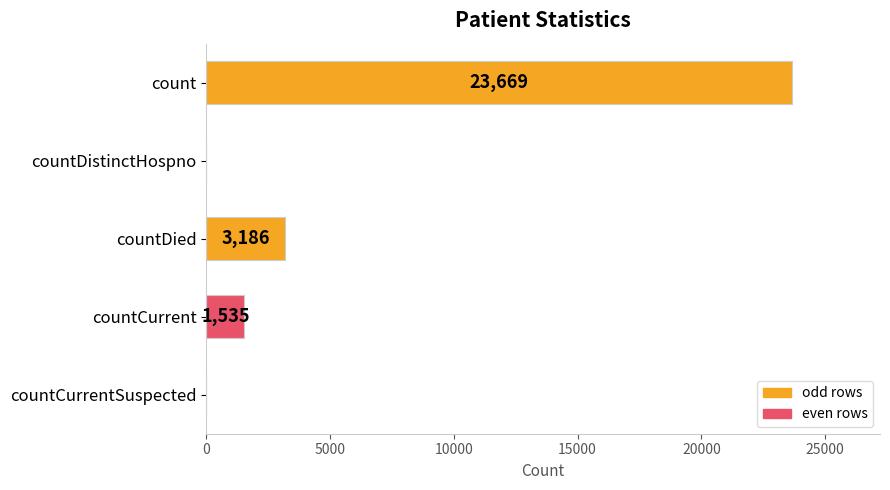

Where is the data nearest to the value 11834?

countDied